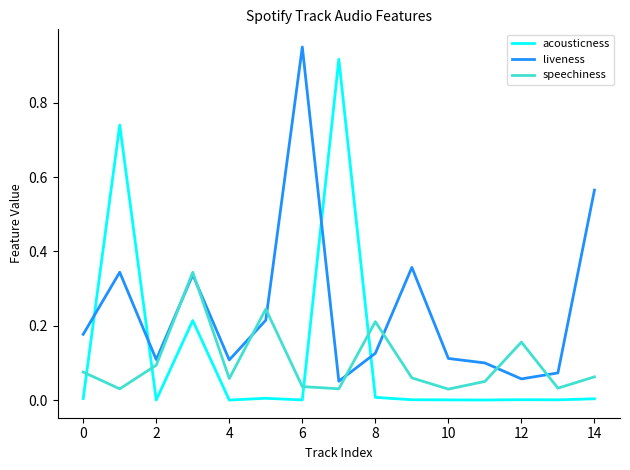

Which series ends up on top after the final intersection of liveness and acousticness?

liveness